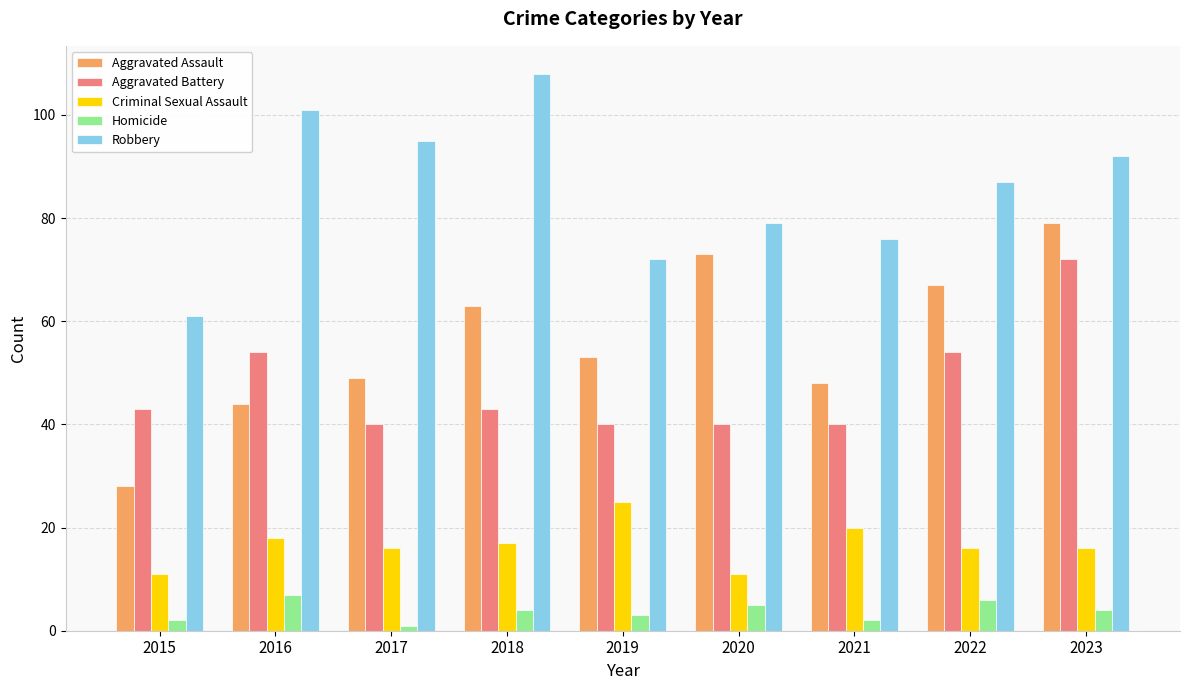

What is the difference between the highest and lowest values at 2016?

94